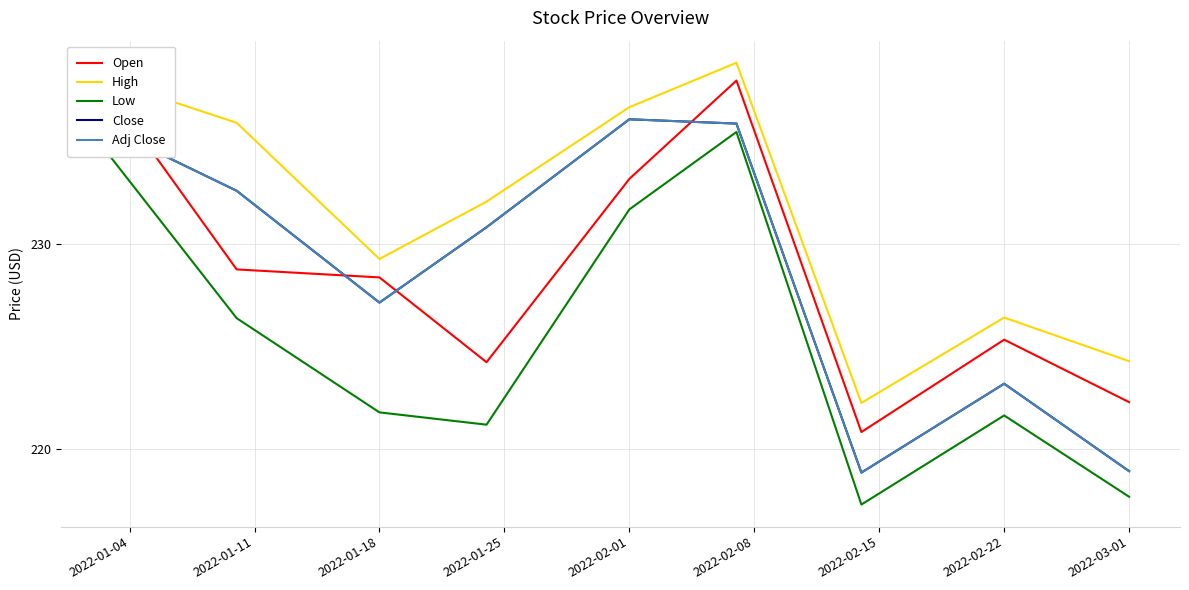

What is the highest value of the Open series?

238.0